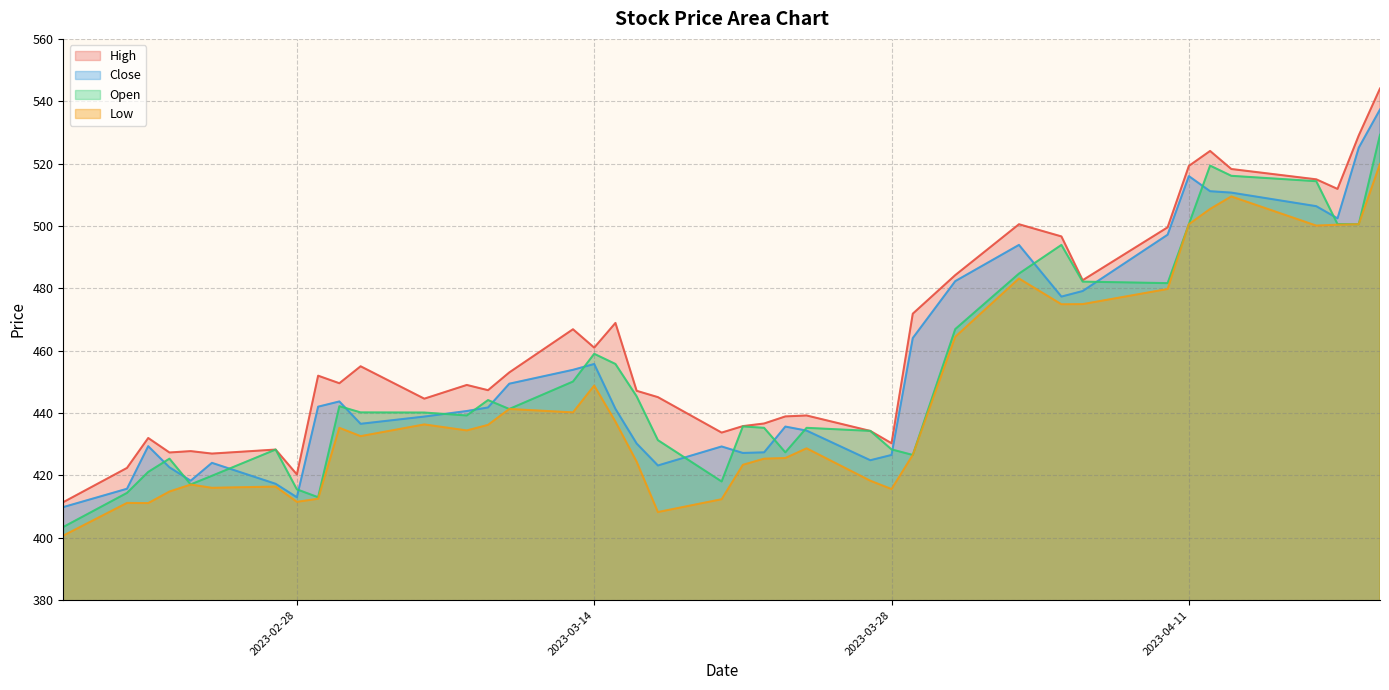

Which label corresponds to the smallest value in the chart?

2023-02-17